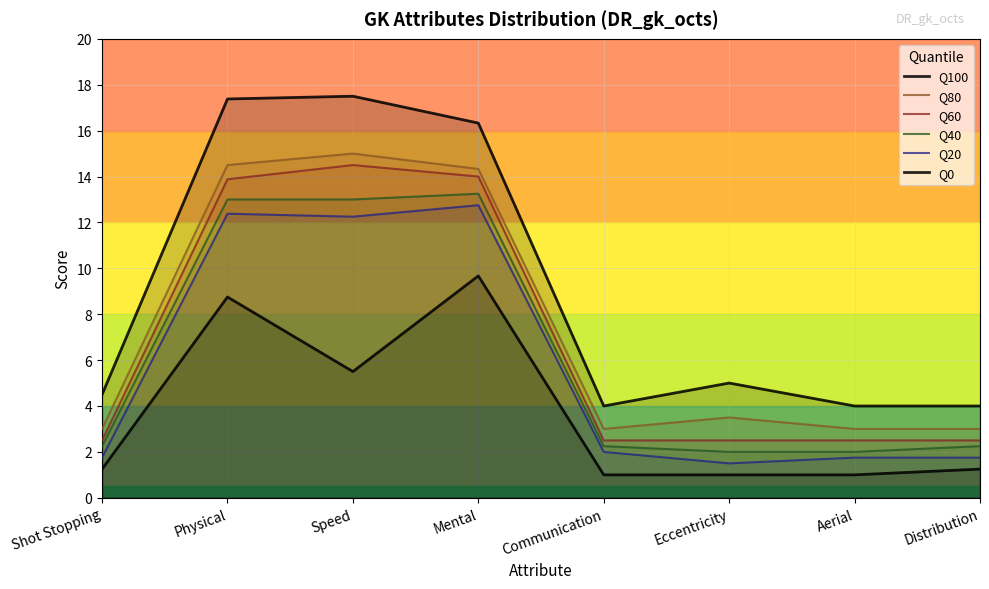

What is the difference between the Q60 values at Physical and Speed?

0.6